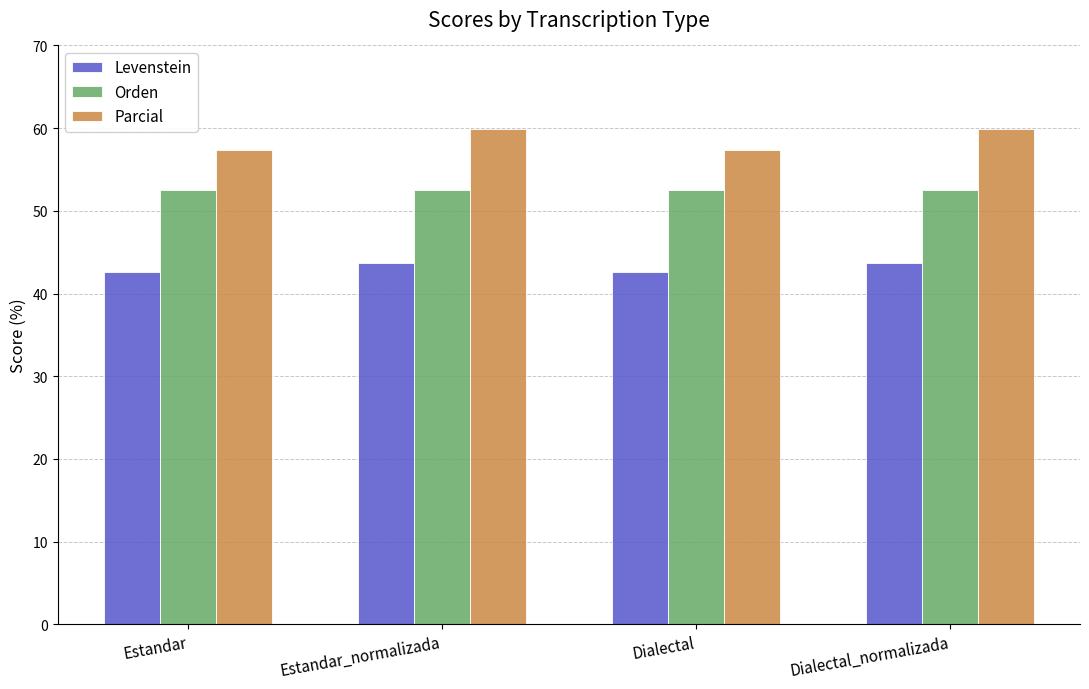

At how many categories does at least one series exceed 44?

4